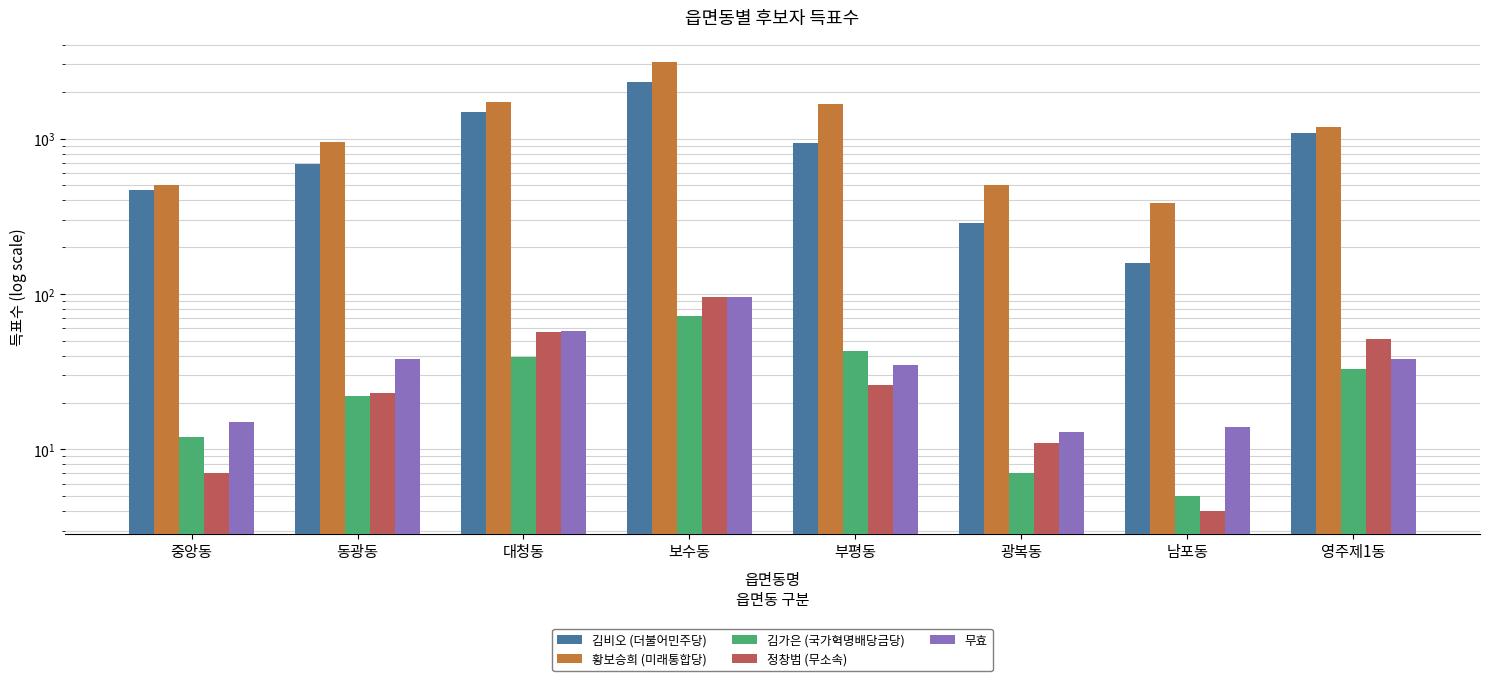

Where is 황보승희 (미래통합당) nearest to the value 1740?

대청동